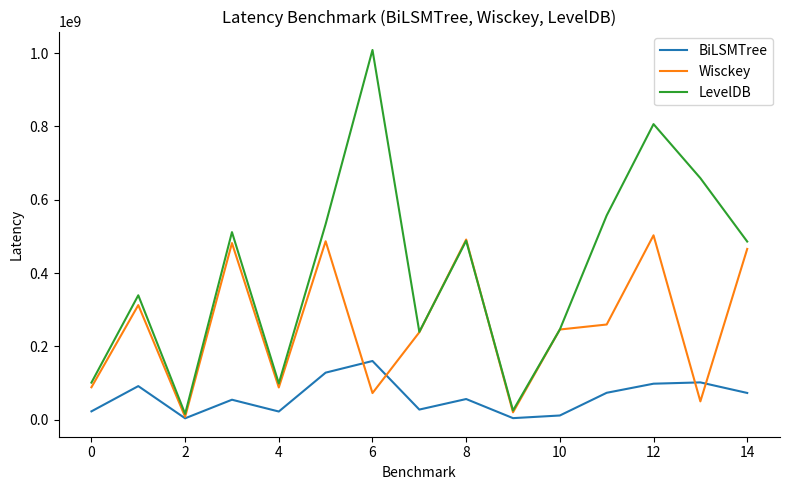

Which series has the largest range (max minus min)?

LevelDB